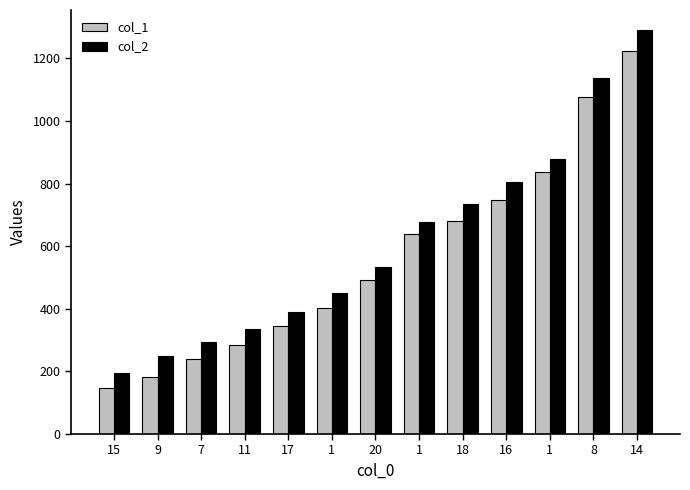

Which category has the lowest value across all series?

15